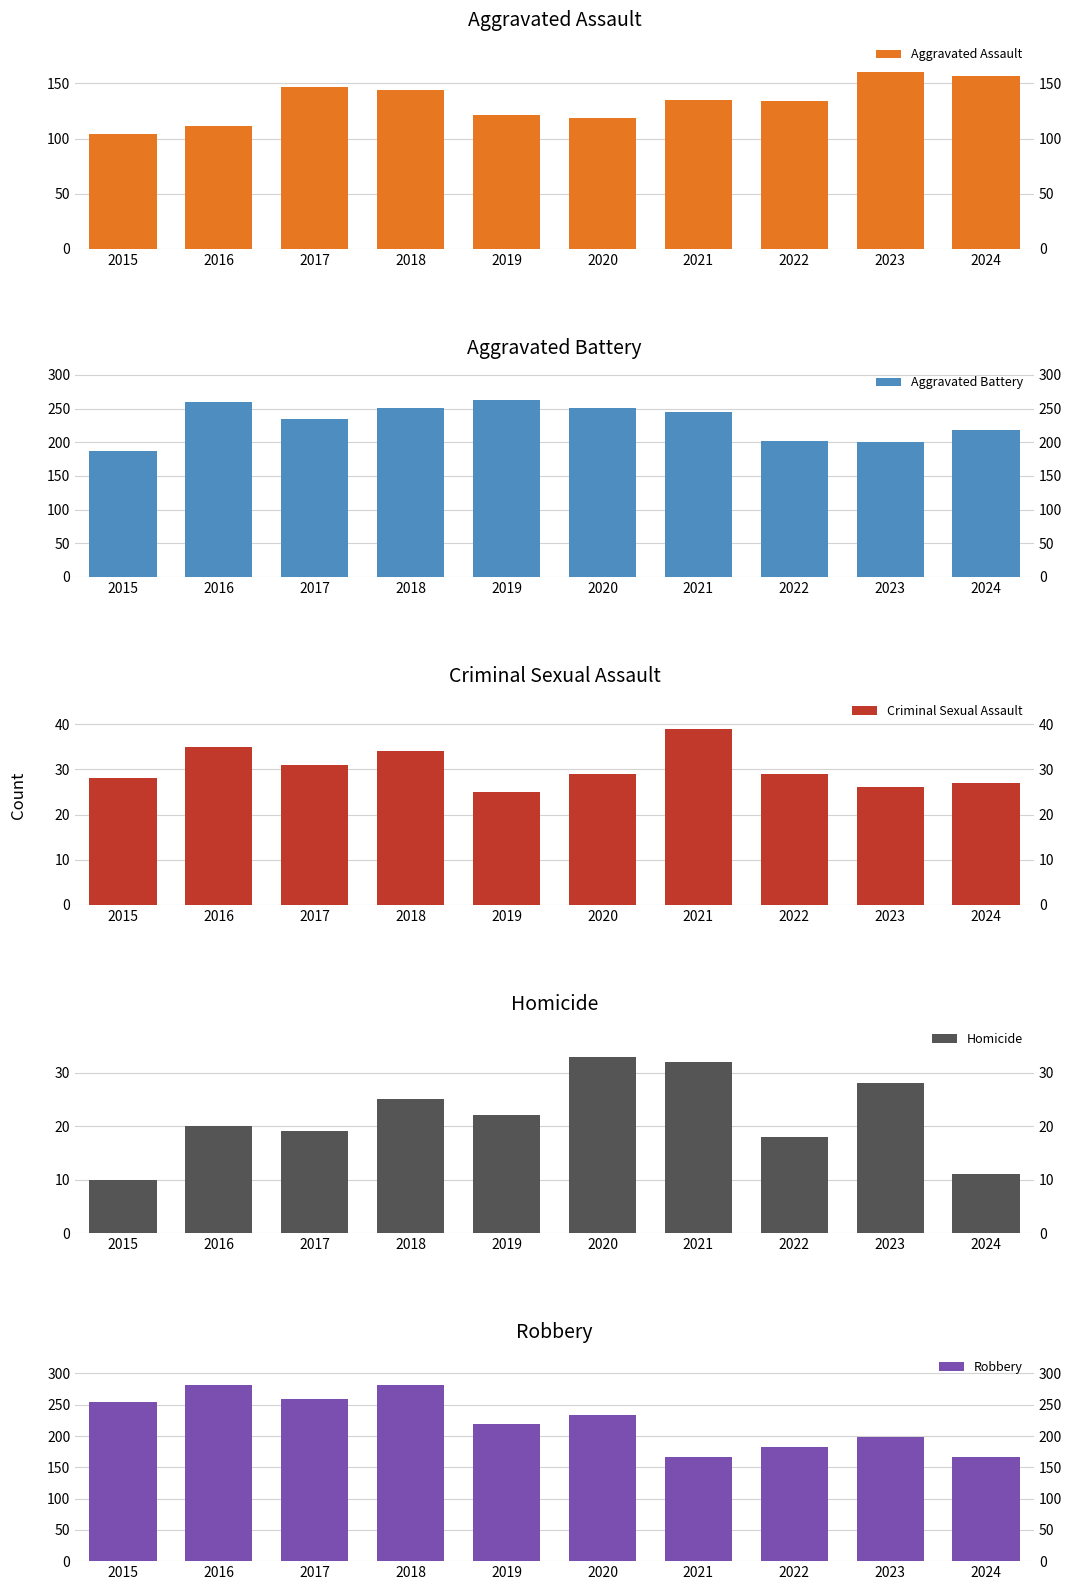

The Homicide series shows 18 at 2022. True or false?

True